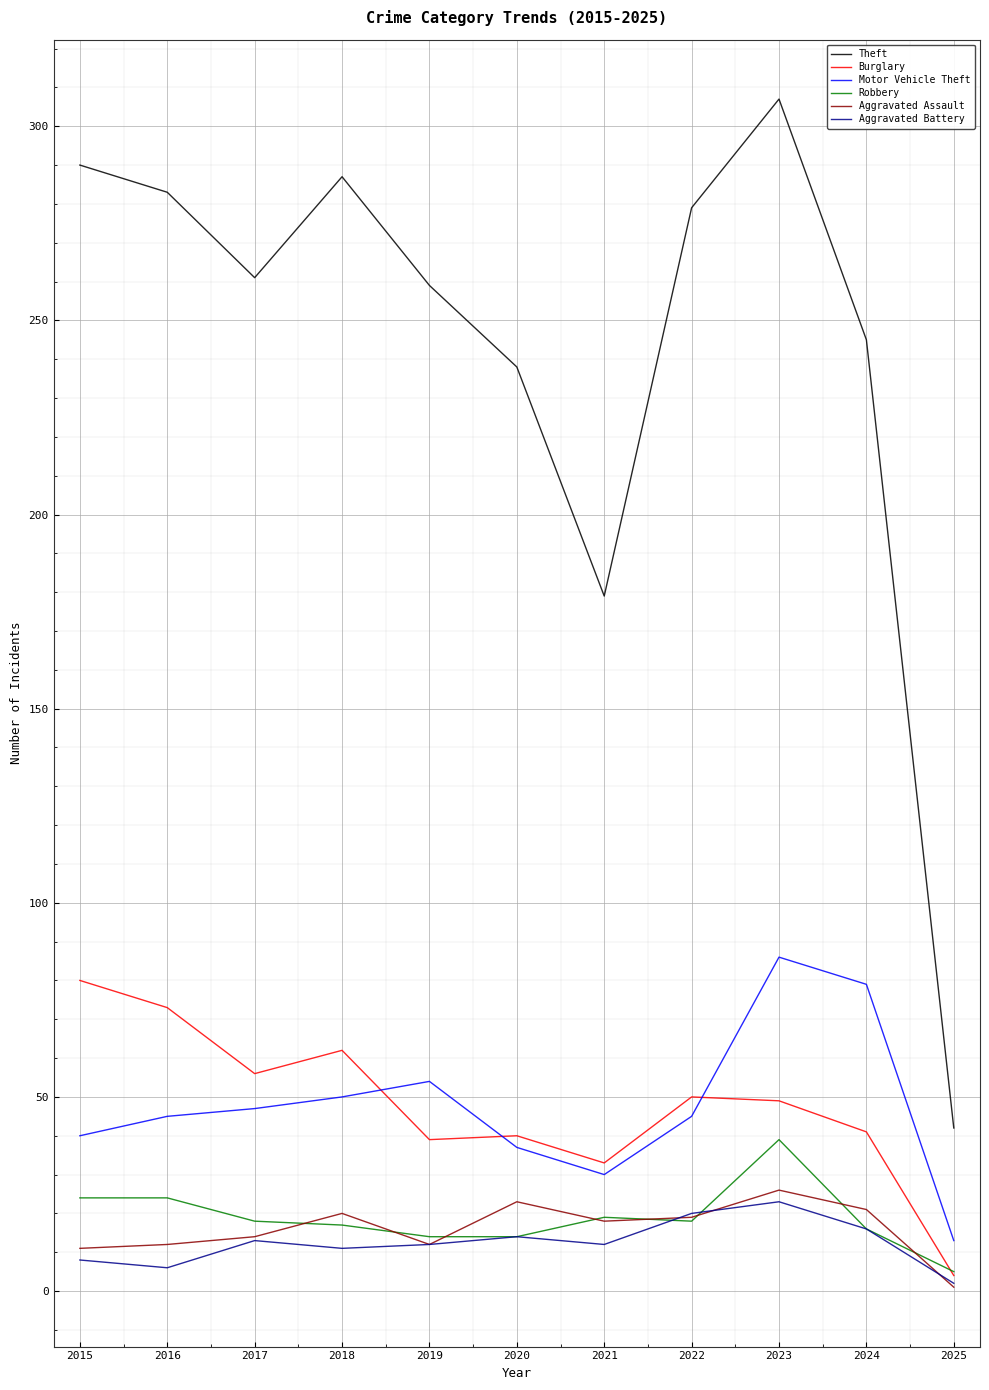

Which series has the largest range (max minus min)?

Theft